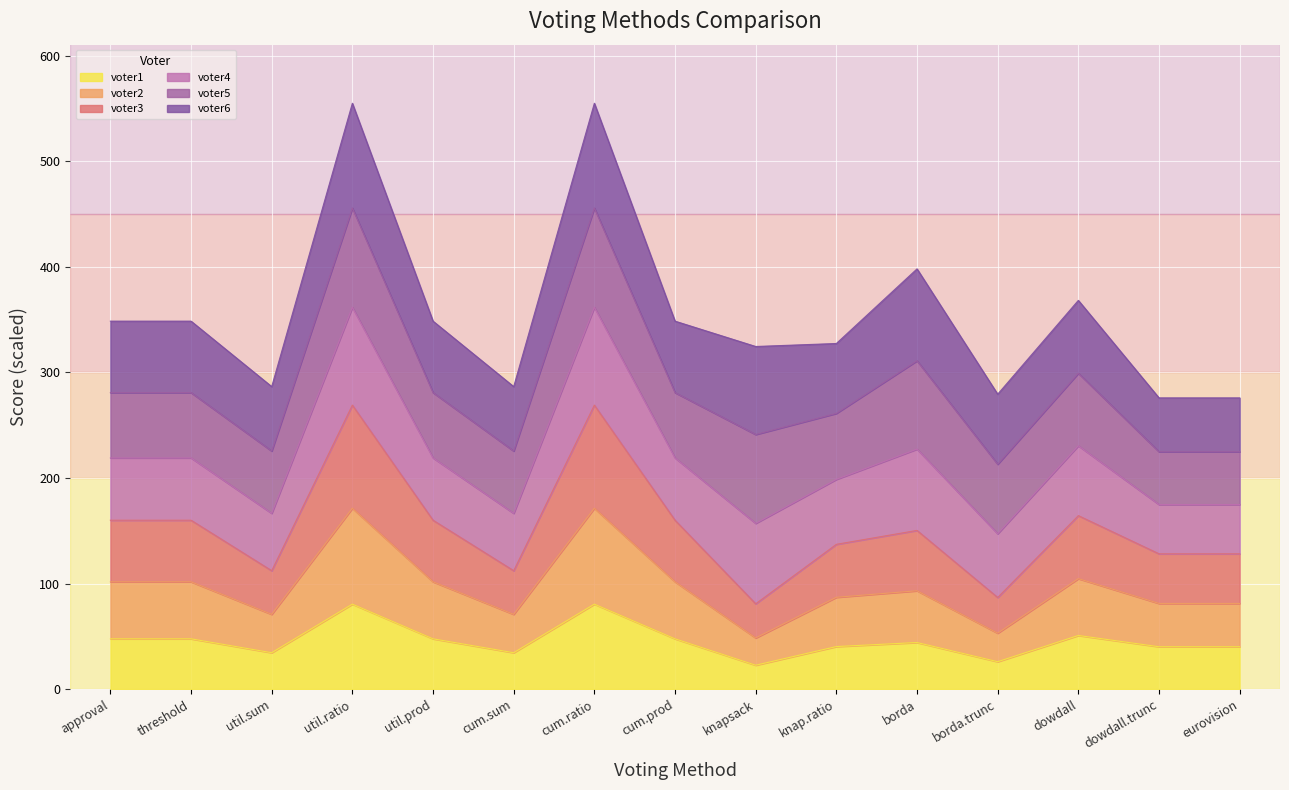

How many lines are shown in the chart?

6